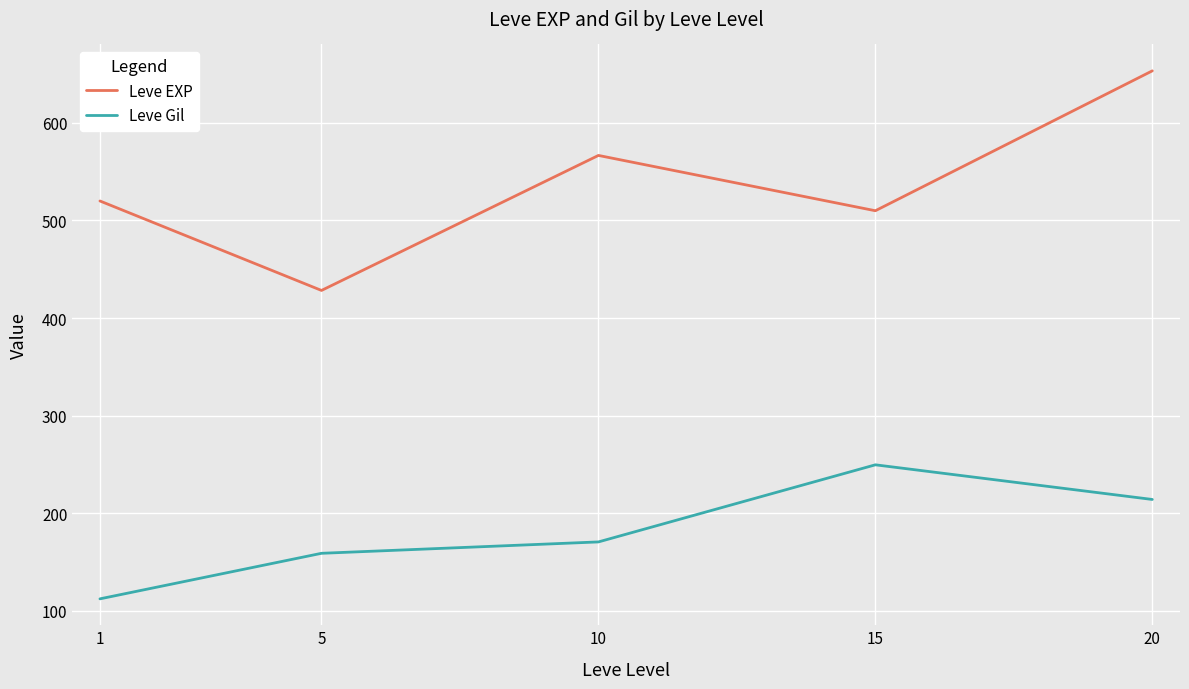

What is the difference between the second highest and second lowest values in the Leve Gil series?

55.2